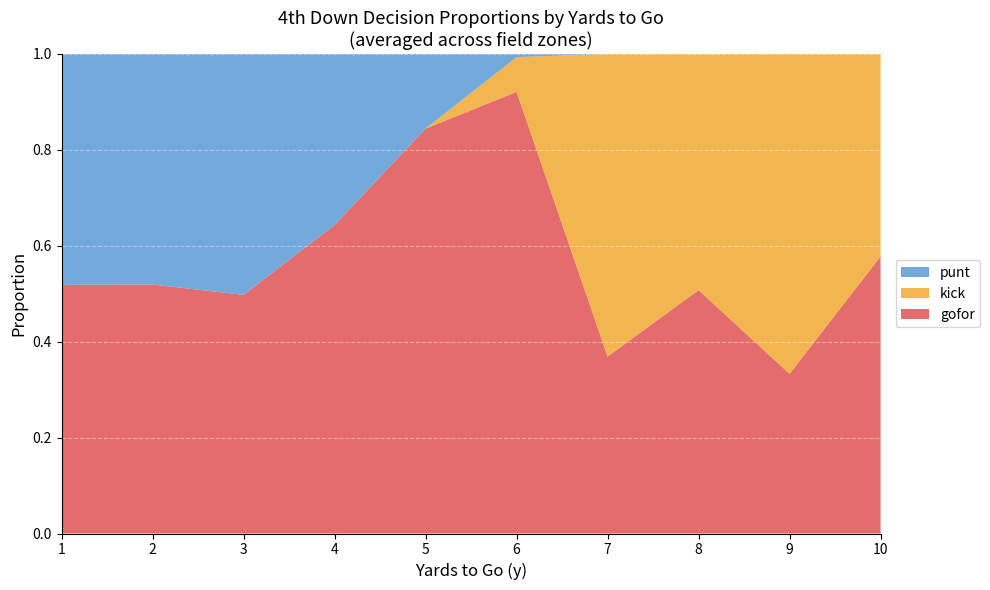

What is the total value across all series at 4?

1.0